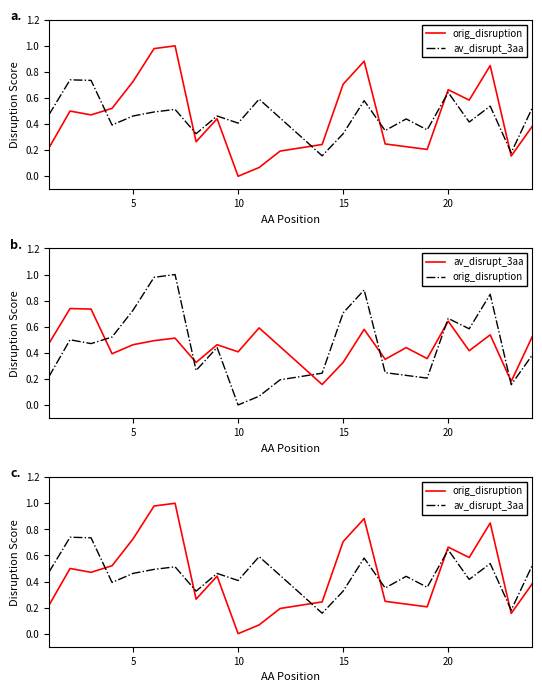

Which series has the largest range (max minus min)?

orig_disruption